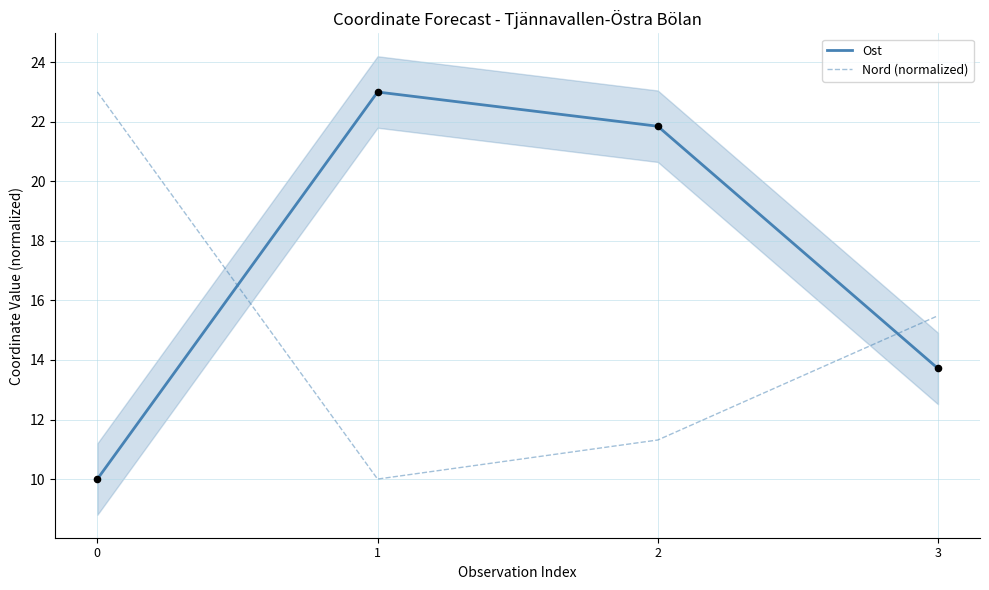

Which series has the largest Y range (max minus min)?

Ost